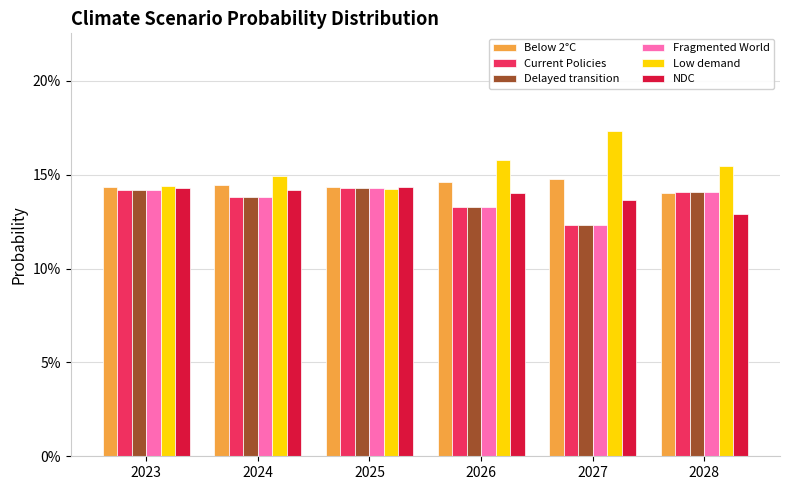

Are the bars grouped side by side (vs. stacked)?

Yes